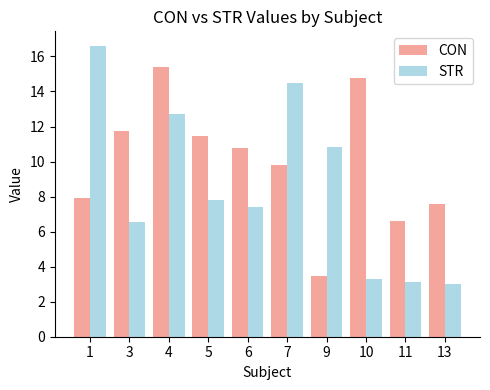

Reading left to right, list all the values displayed in this chart.

CON: 1=7.9	3=11.7	4=15.4	5=11.5	6=10.8	7=9.8	9=3.5	10=14.8	11=6.6	13=7.6
STR: 1=16.6	3=6.6	4=12.7	5=7.8	6=7.4	7=14.5	9=10.8	10=3.3	11=3.1	13=3.0